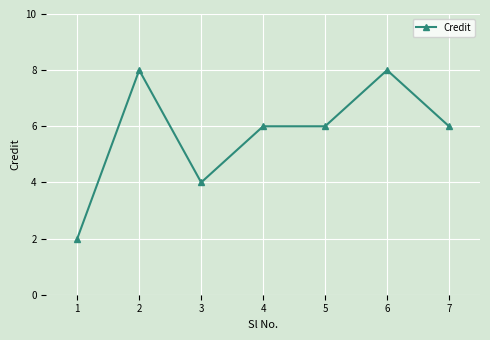

The chart shows a value of 8 at 6. True or false?

True